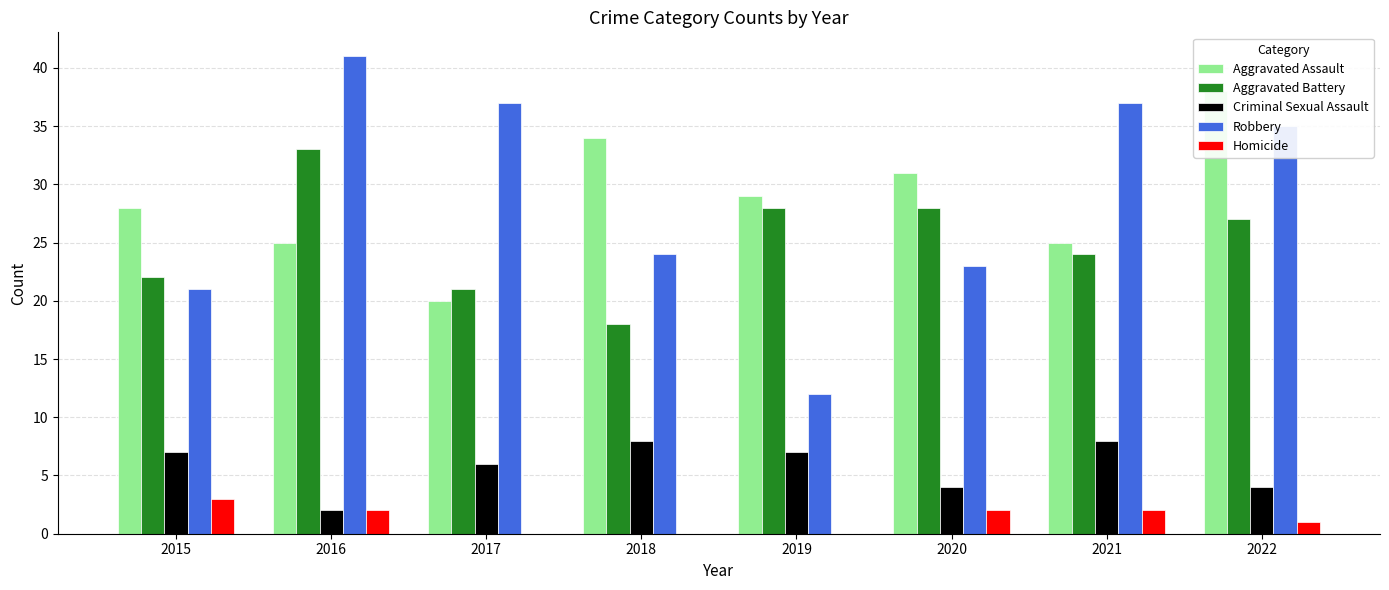

What are all the series names shown in the legend?

Aggravated Assault, Aggravated Battery, Criminal Sexual Assault, Robbery, Homicide